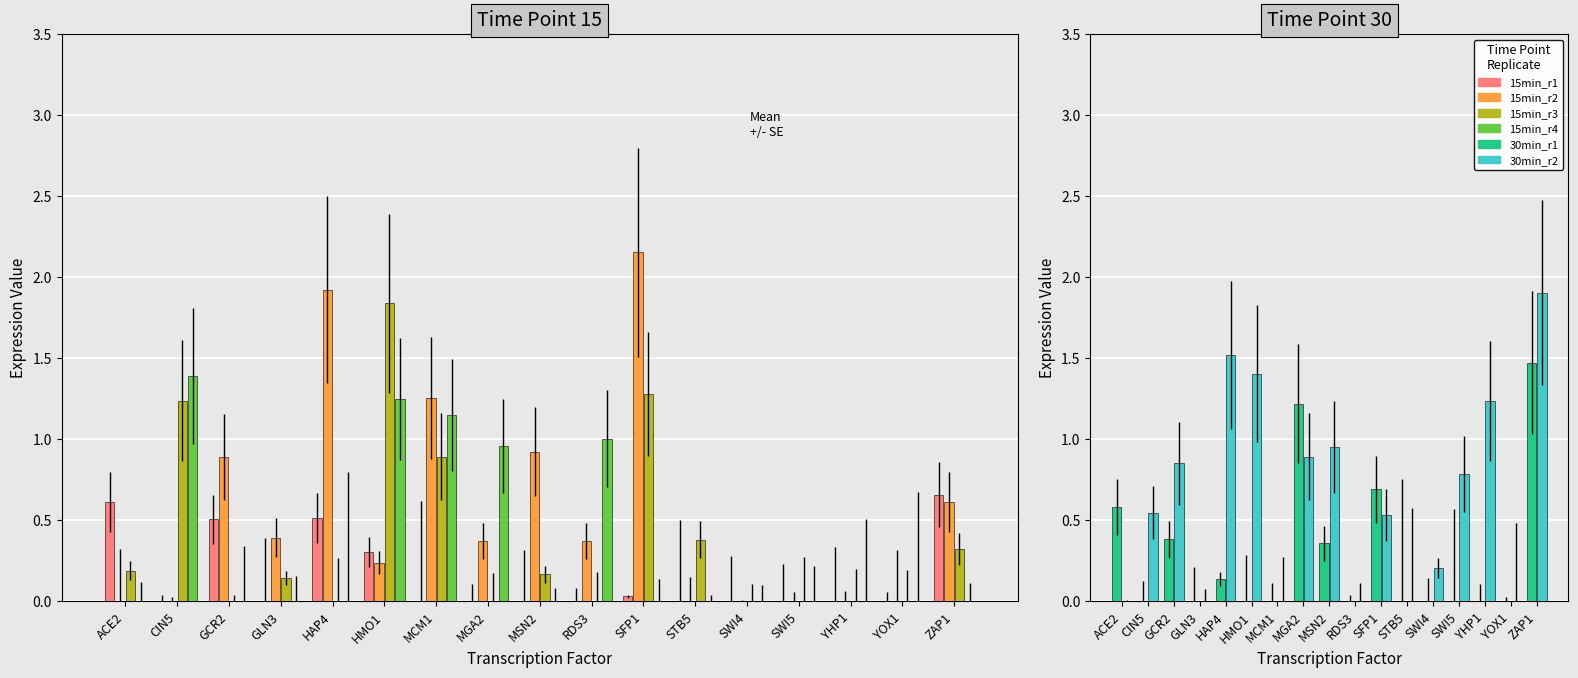

At HAP4, list the series in order from largest to smallest.

15min_r2, 30min_r2, 15min_r1, 30min_r1, 15min_r3, 15min_r4